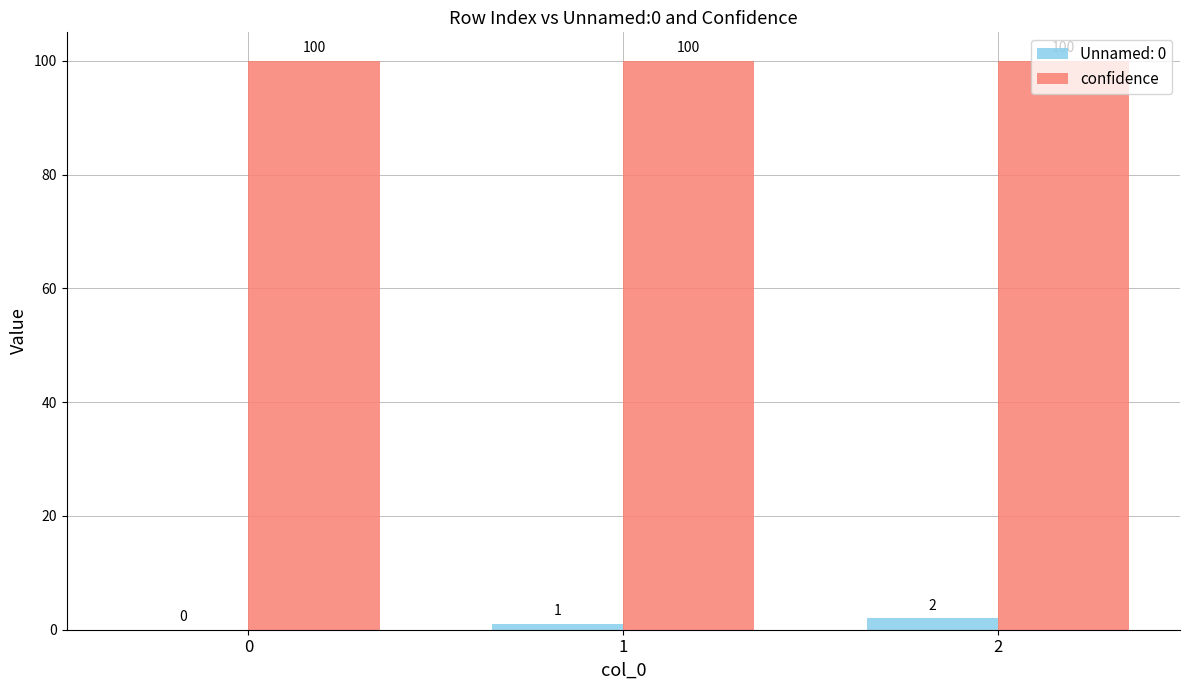

What is the total value across all series at 2?

102